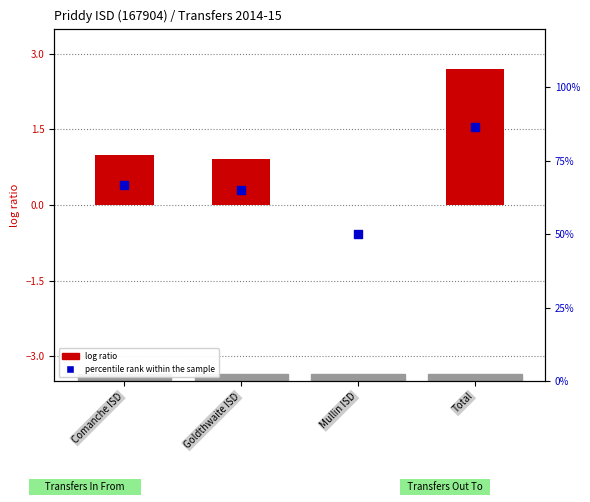

At how many categories does at least one series exceed 81?

1